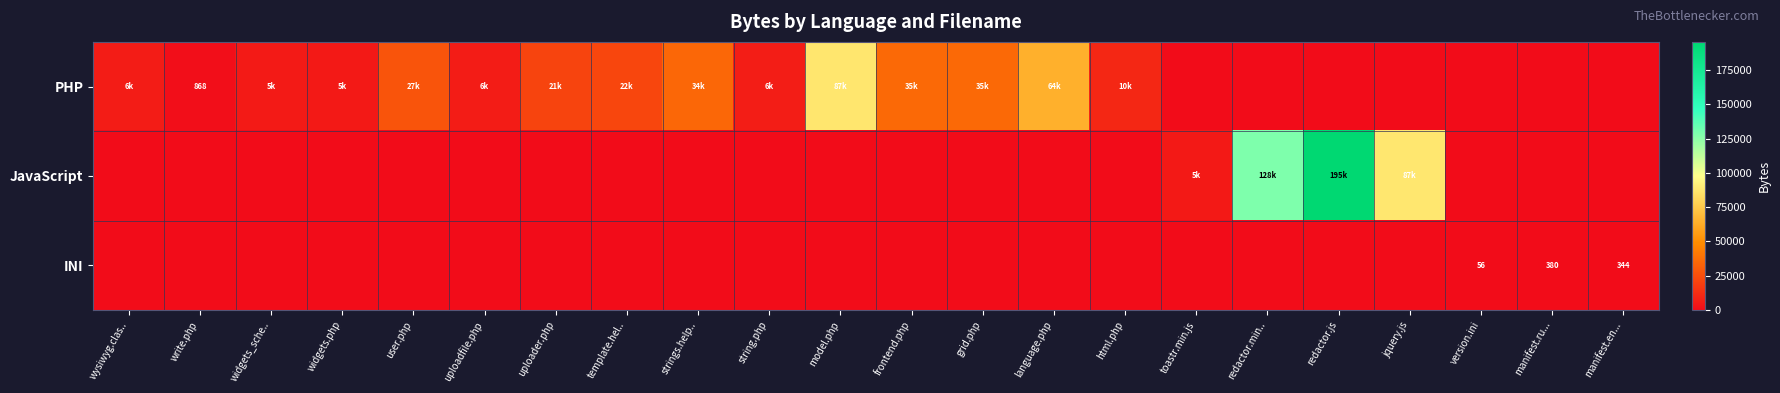

What is the total value across all series at wysiwyg.clas..?

6332